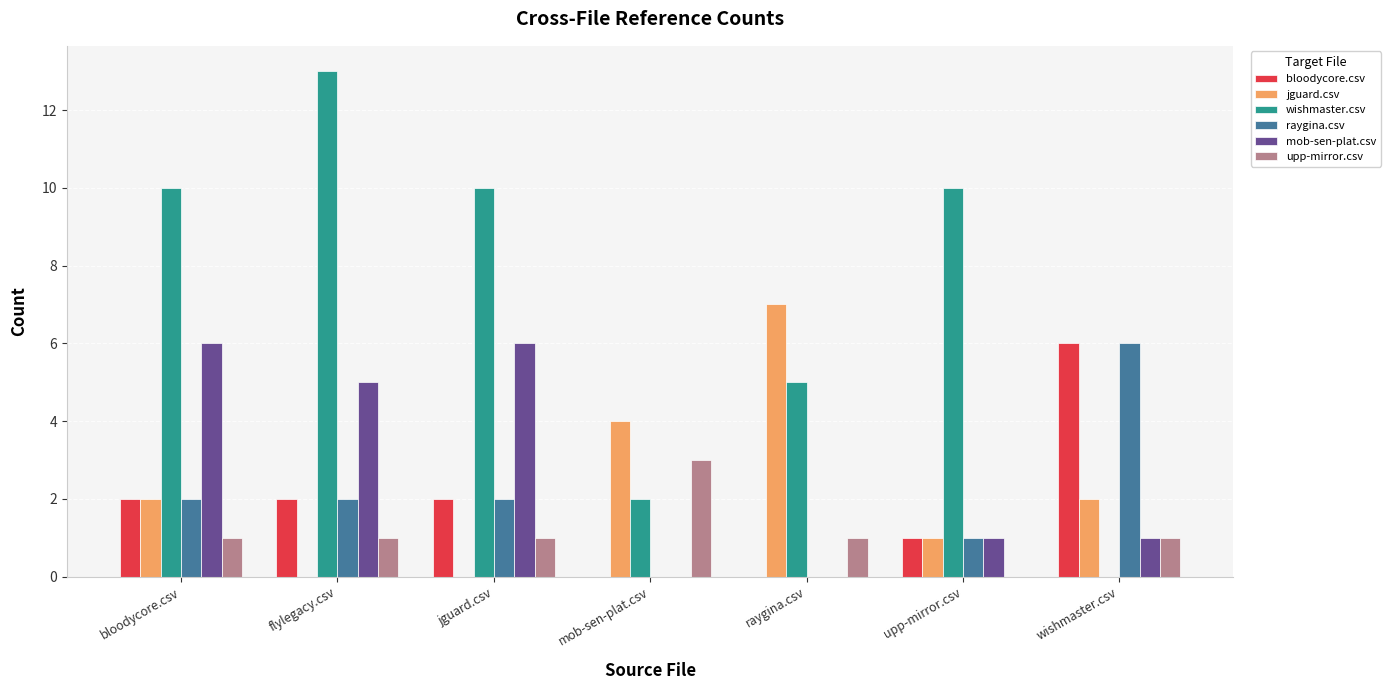

How many categories are shown in the chart?

7